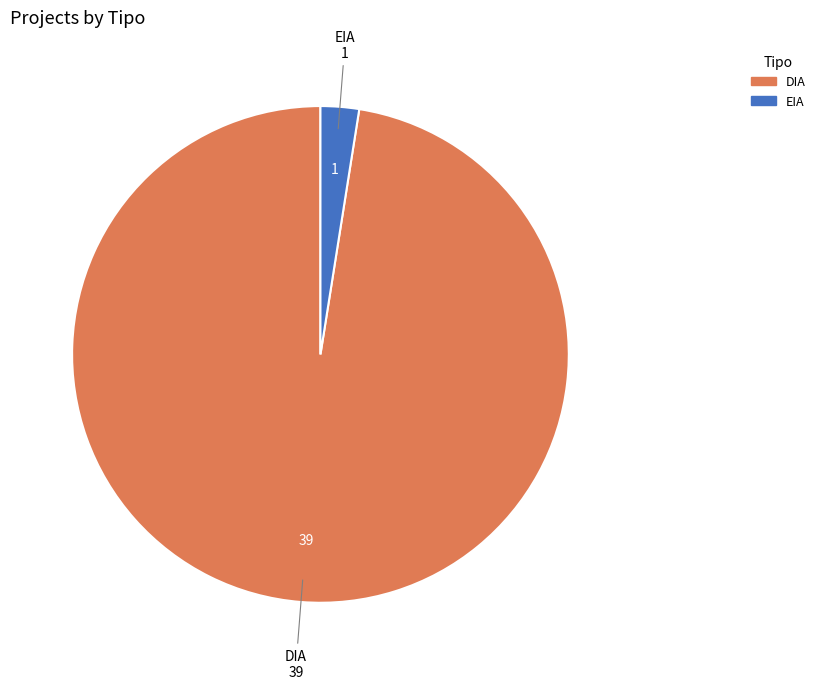

How many slices are in this pie chart?

2